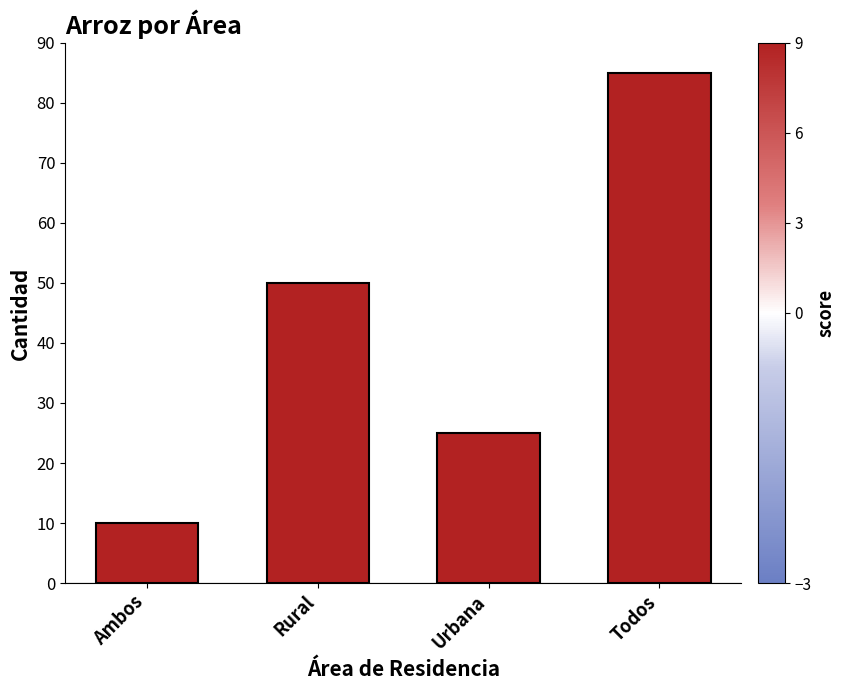

How many data points does each series have?

4